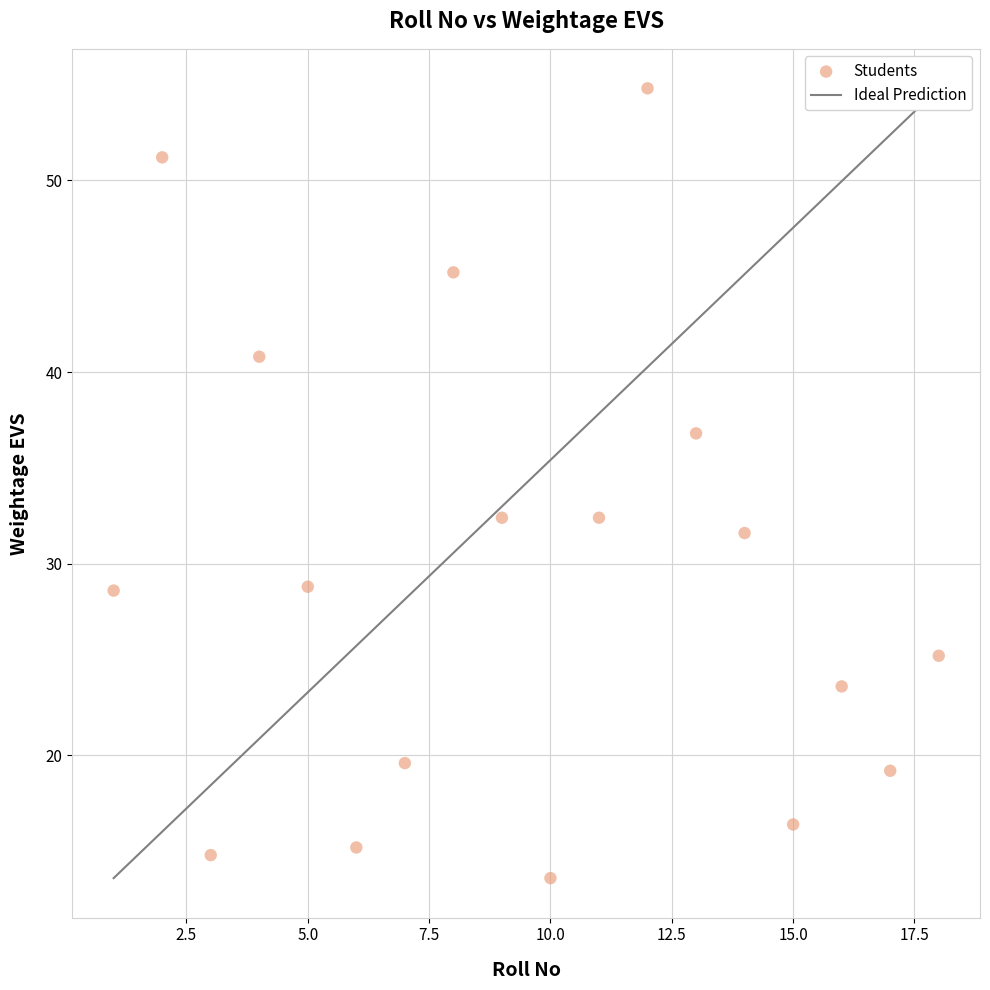

What is the range of X values (max minus min)?

17.0